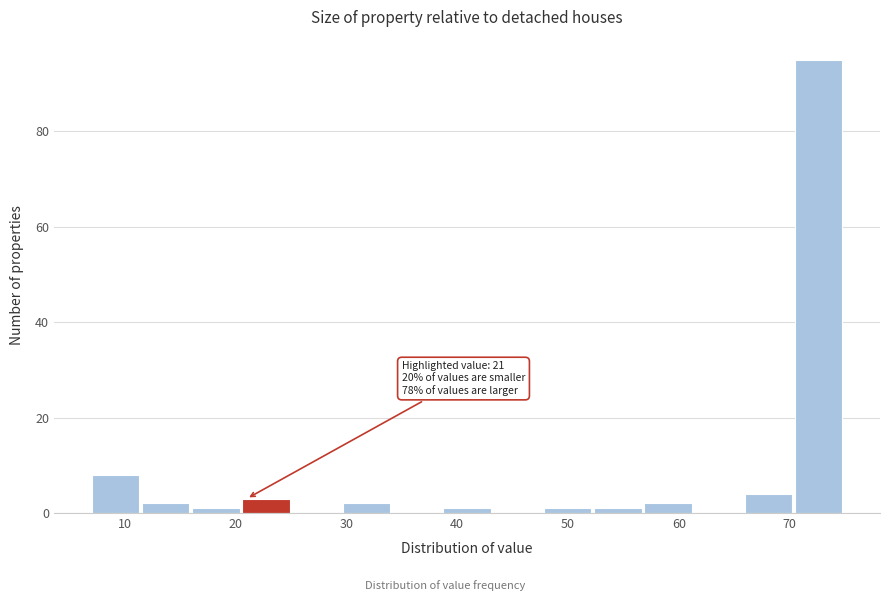

Which range on the x-axis has the tallest bar?

70 to 75